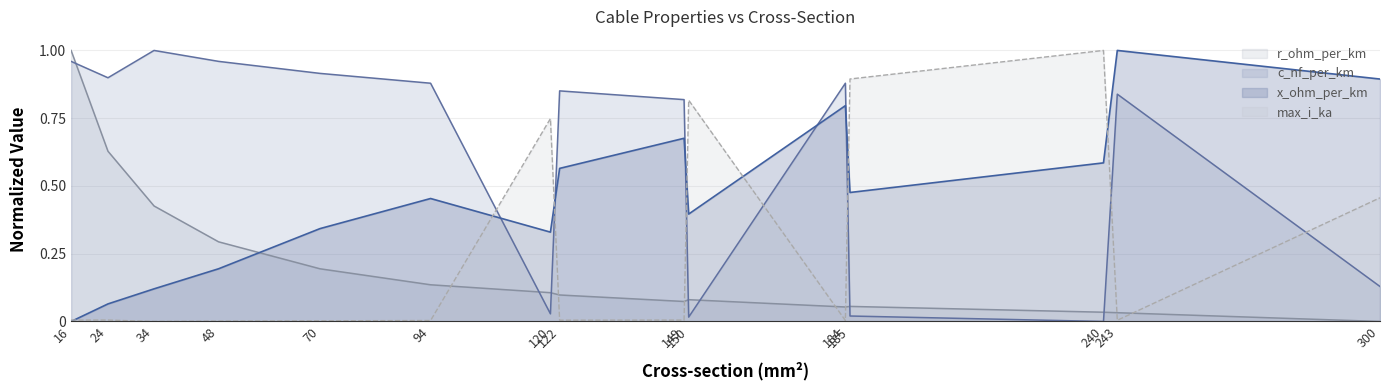

What value does the x_ohm_per_km series have at 149?

0.8